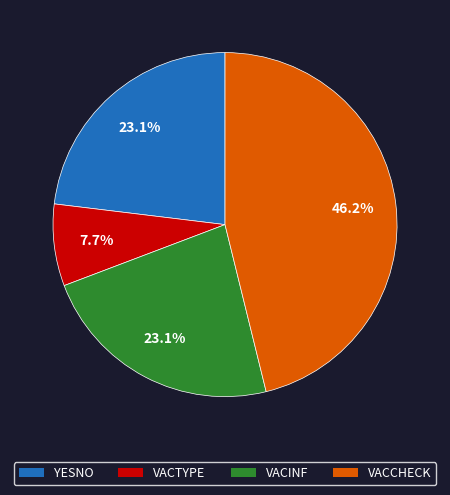

Is there any slice that represents more than half of the pie?

No